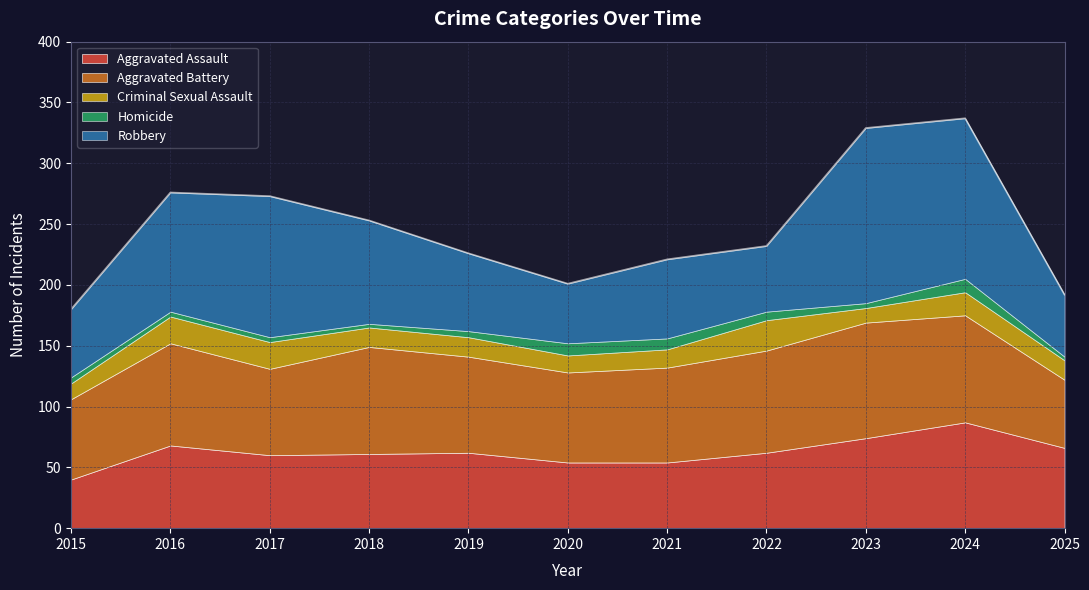

Rank the series at 2017 from highest to lowest value.

Robbery, Aggravated Battery, Aggravated Assault, Criminal Sexual Assault, Homicide